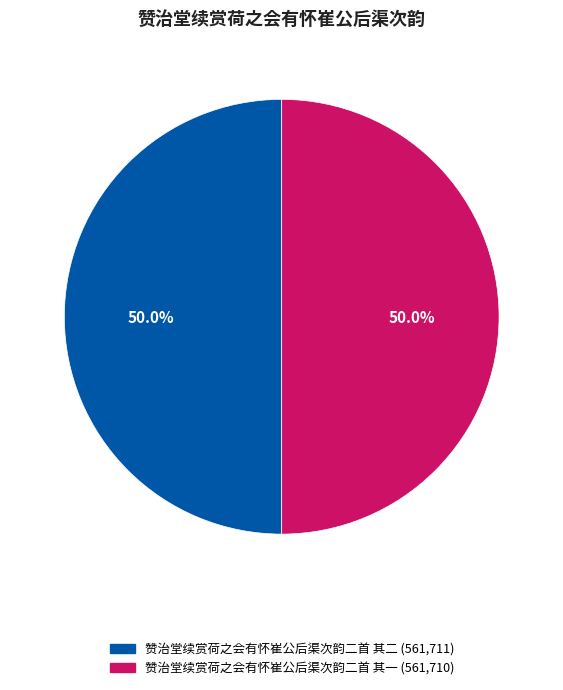

How many slices are in this pie chart?

2